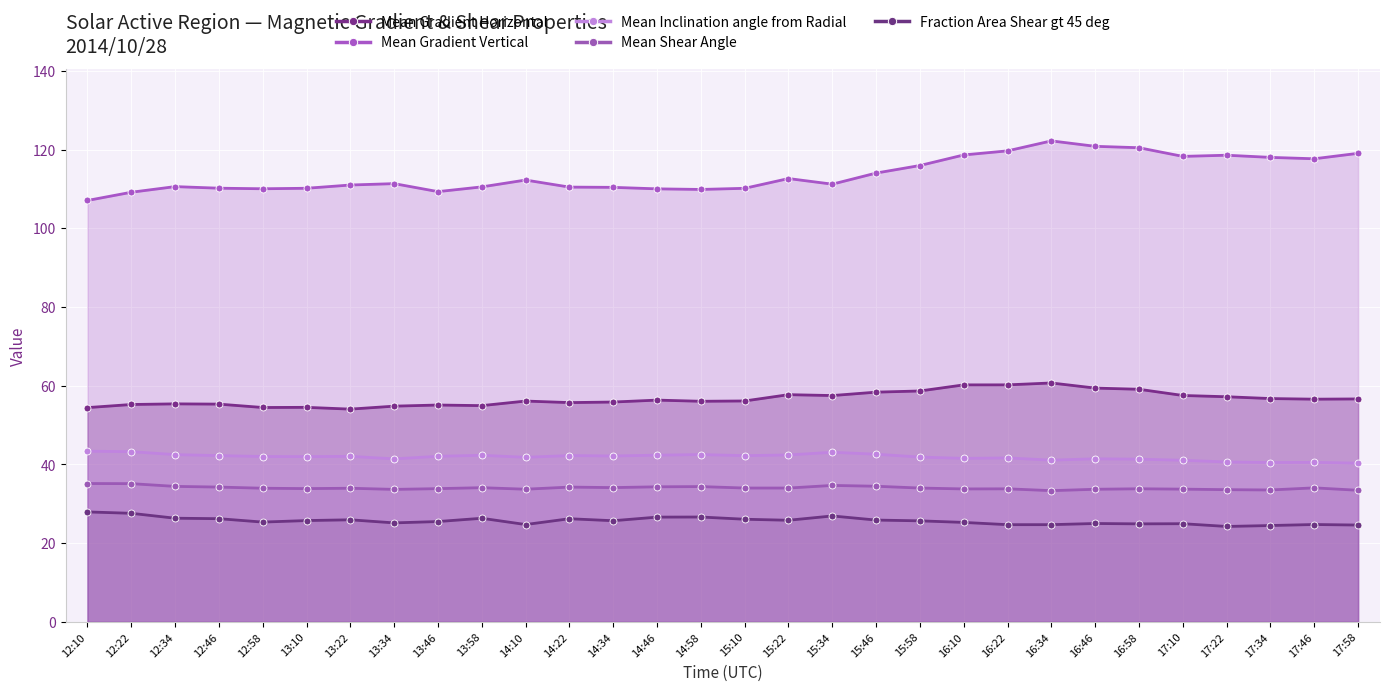

Which has a higher value, 17:58 or 13:46?

17:58